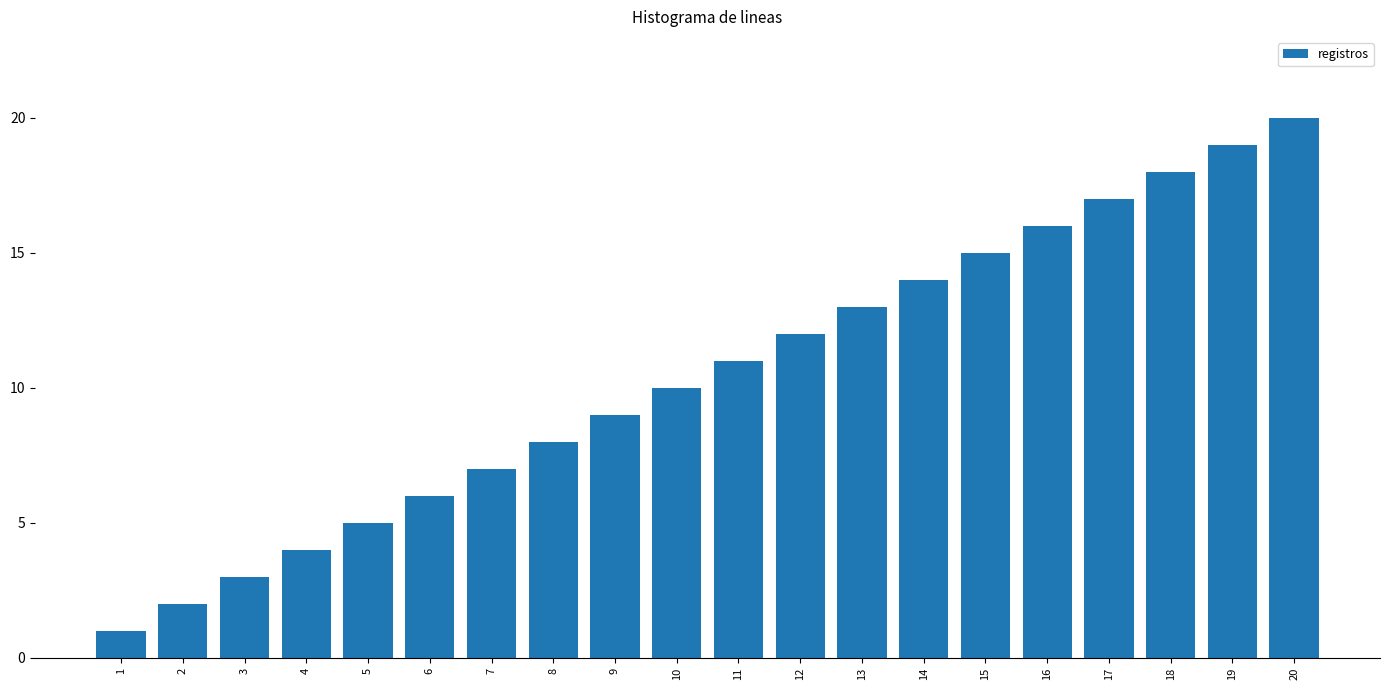

Are the bars grouped side by side (vs. stacked)?

No